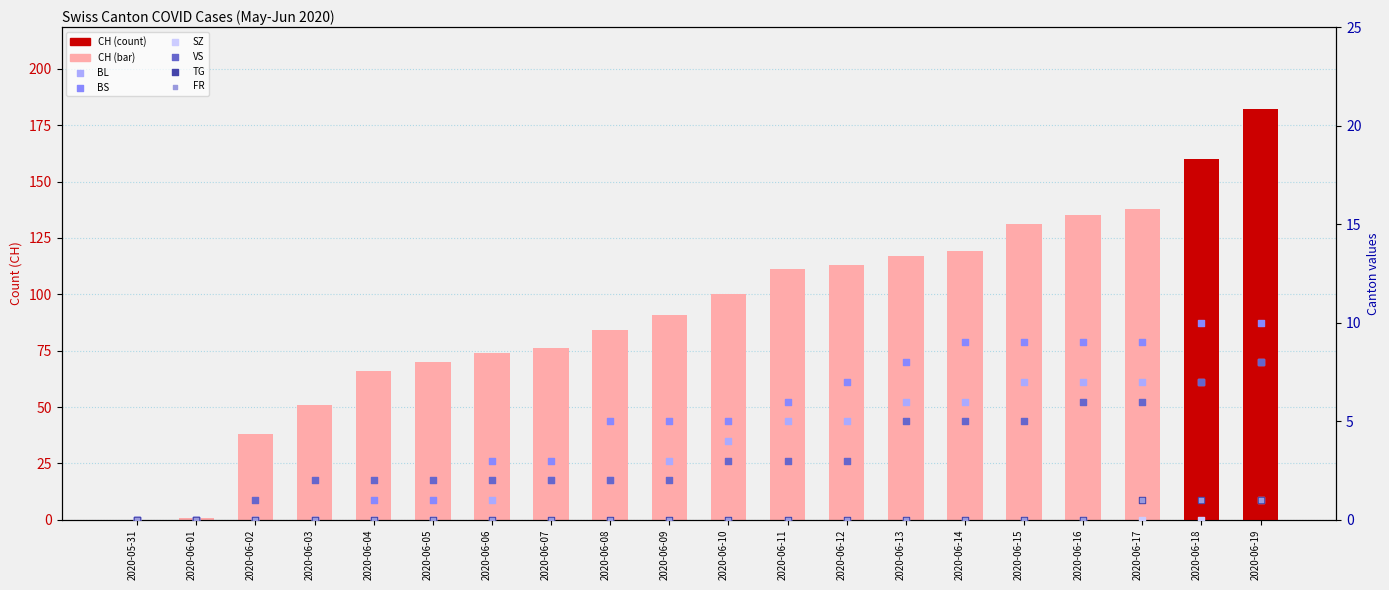

What is the total value across all series at 2020-06-03?

53